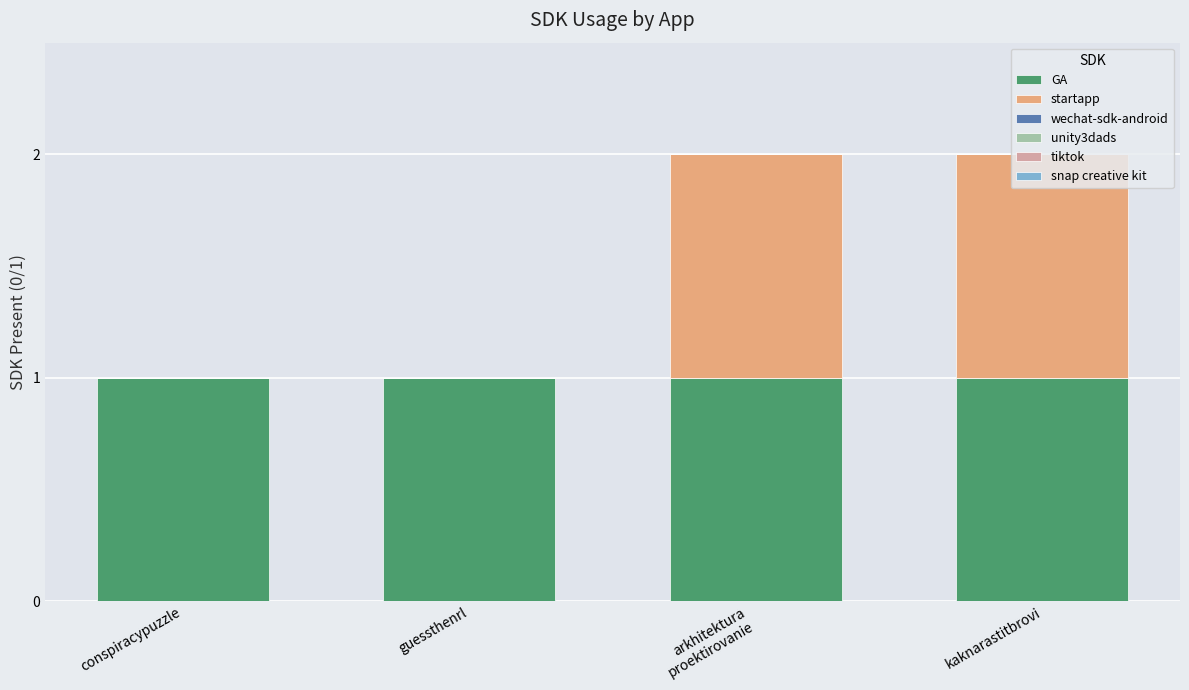

True or false: GA has a value of 1 at conspiracypuzzle.

True